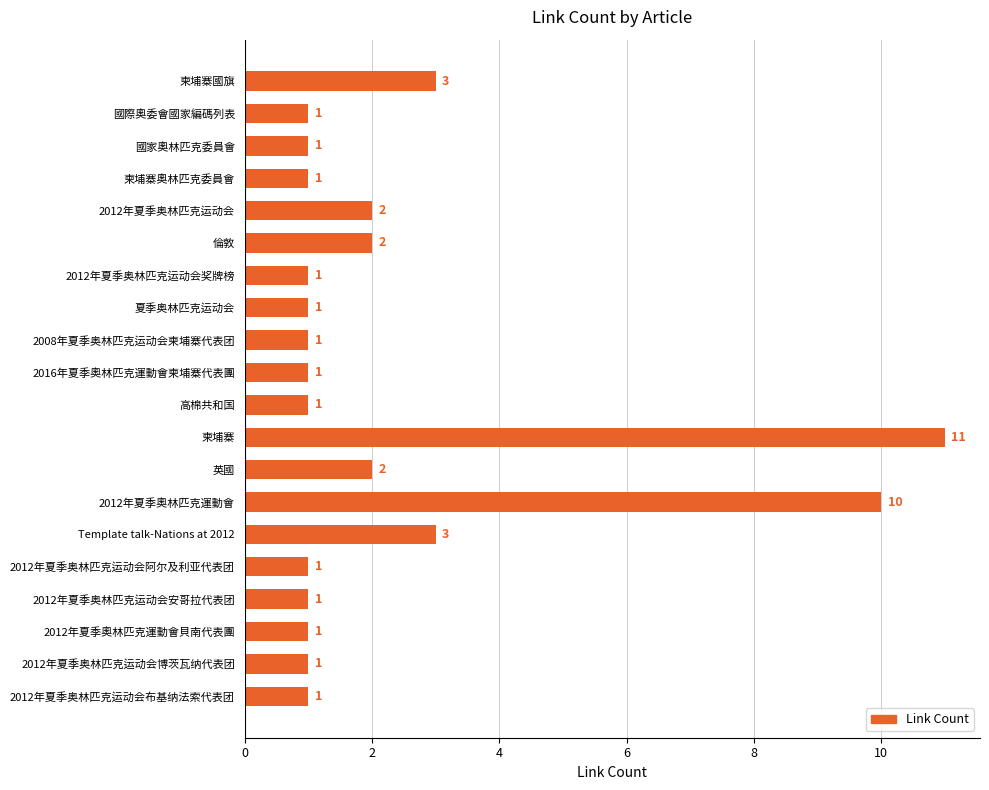

What is the greatest value displayed?

11